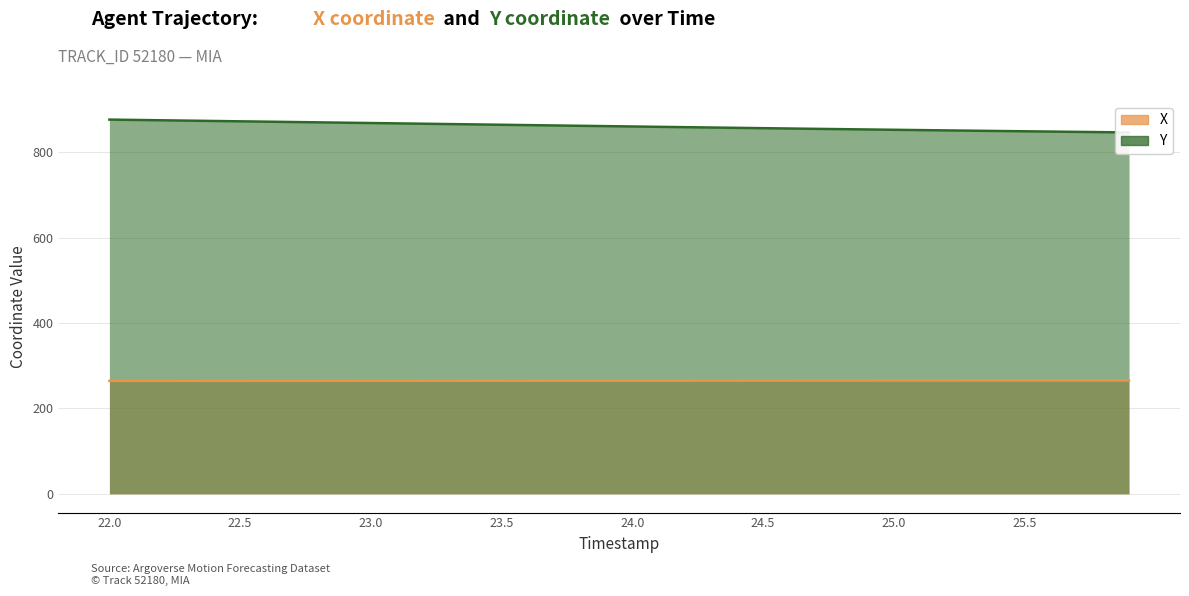

What is the spread (max minus min) of values at 23.5?

599.6